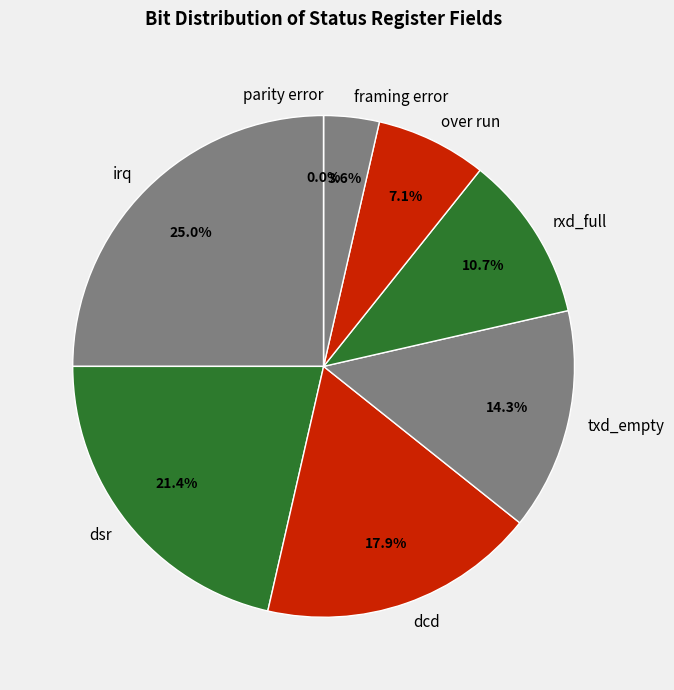

To the nearest percent, what is the difference between the largest and smallest slice percentages?

25%